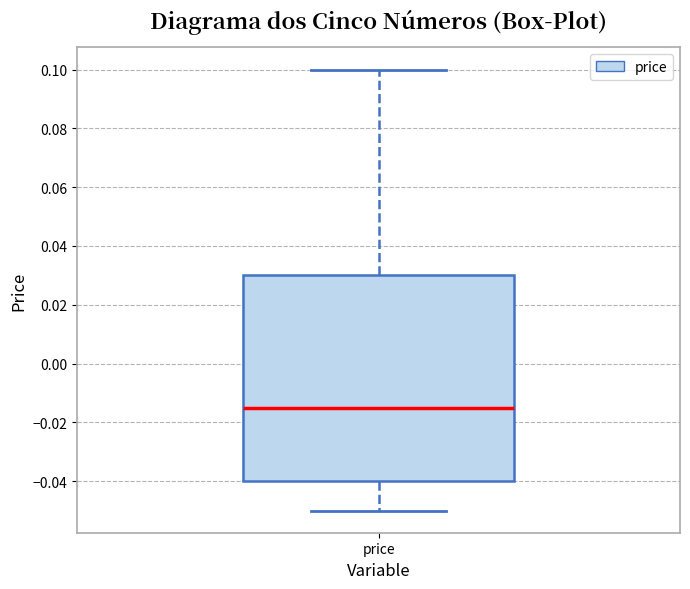

Read this box plot against the y-axis: the position of the median line, the range covered by the box, and the ends of both whiskers. The values are not printed on the chart, so give them approximately, as read against the axis.

median -0.014, box -0.040 to 0.030, whiskers -0.050 to 0.100